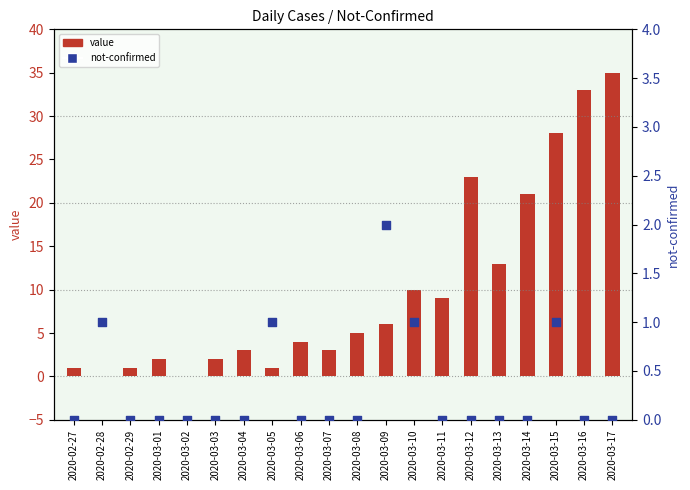

Which series reaches the minimum Y coordinate?

value